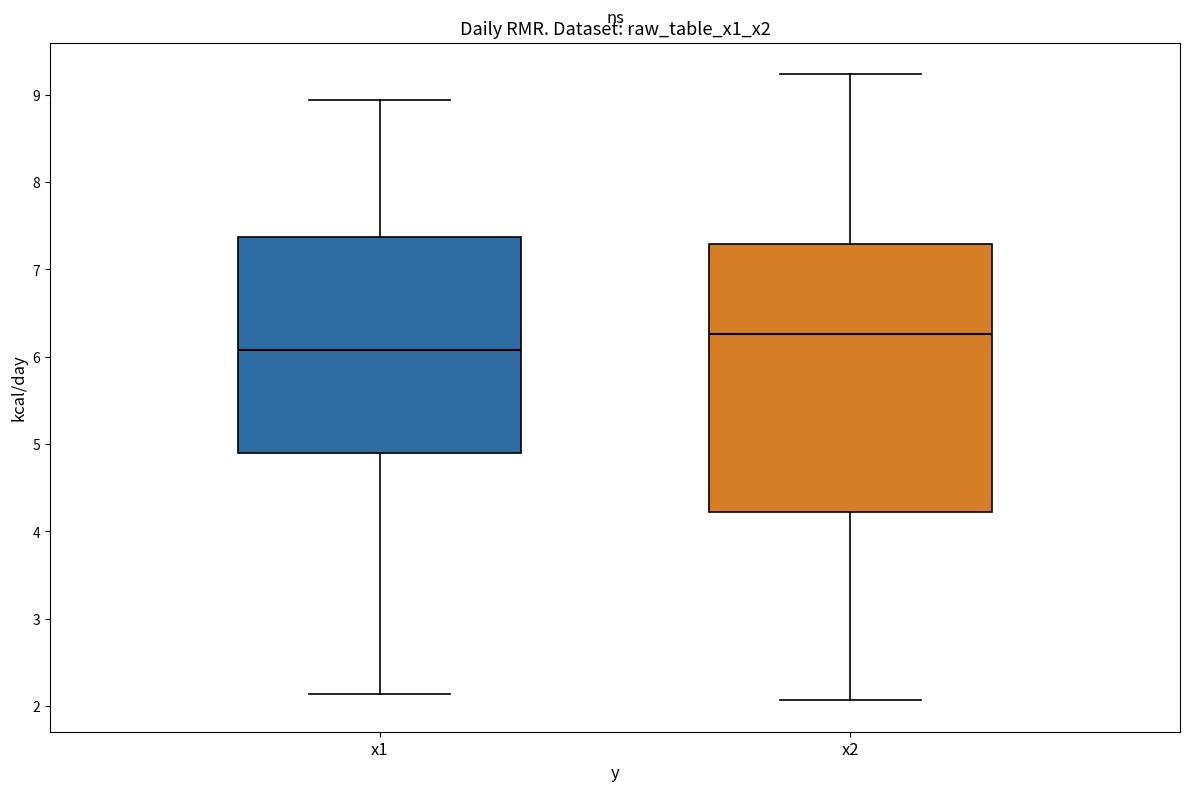

Which box is the tallest, from its lower edge to its upper edge?

x2